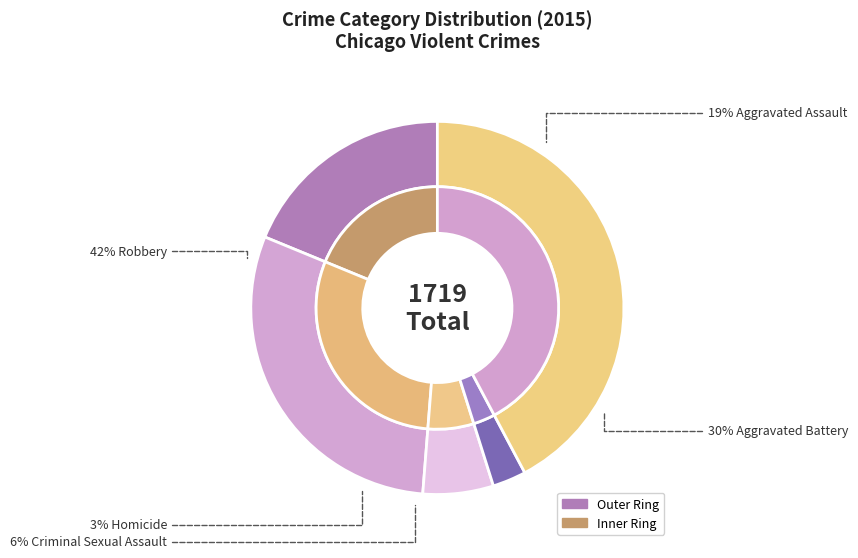

To the nearest percent, what is the difference between the Criminal Sexual Assault and Aggravated Battery slice percentages?

24%